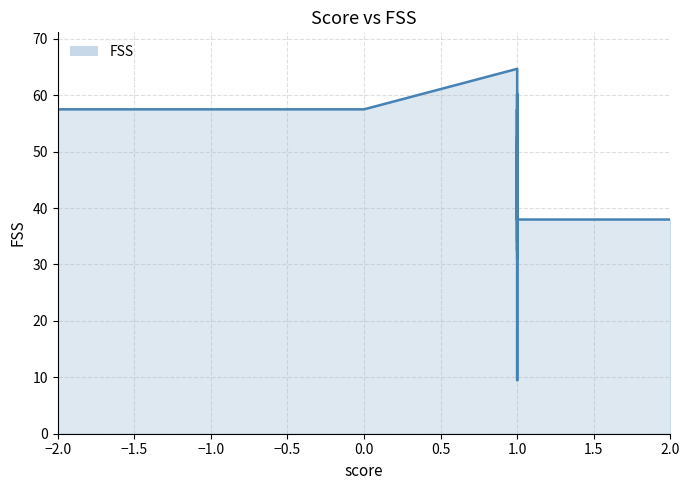

Where does the data first go above 49?

−2.0